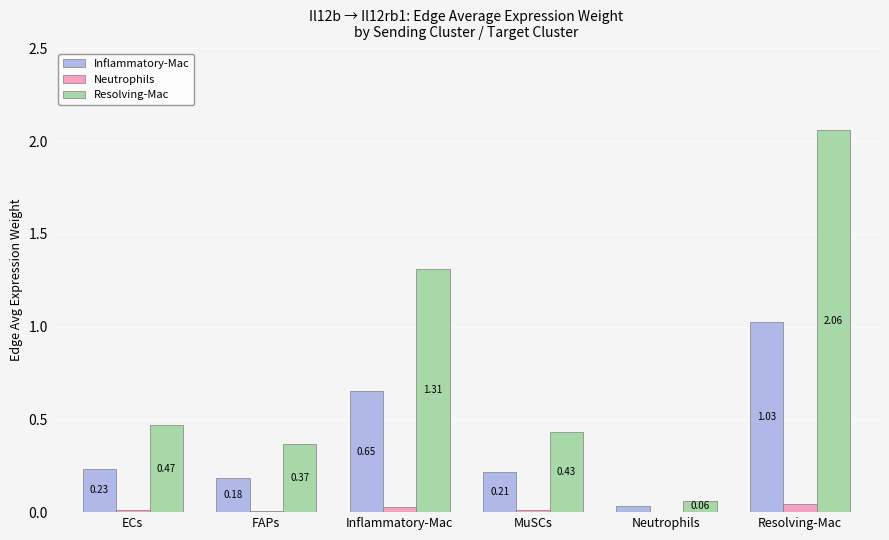

Which label corresponds to the largest value in the chart?

Resolving-Mac